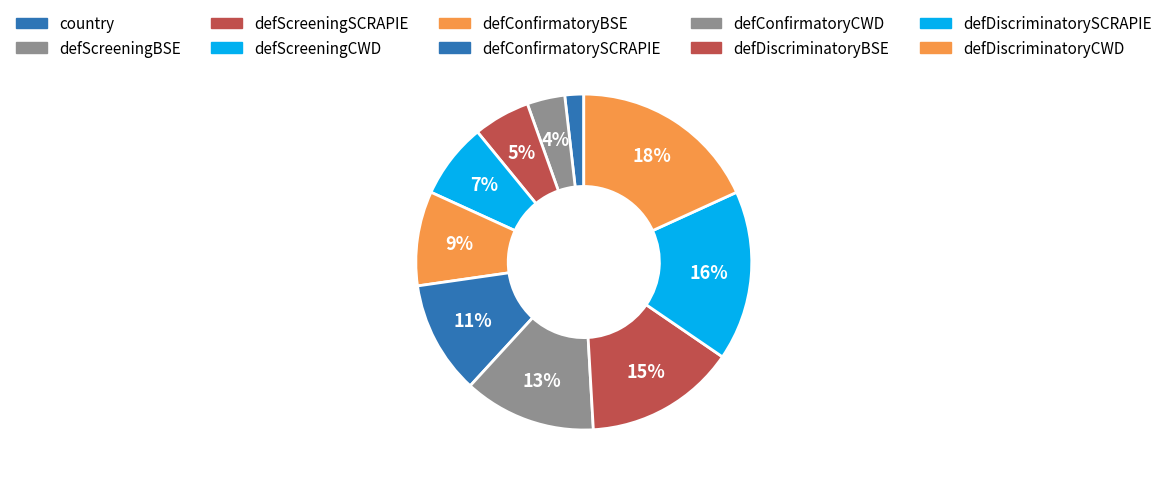

Which category has the biggest portion of the pie?

defDiscriminatoryCWD